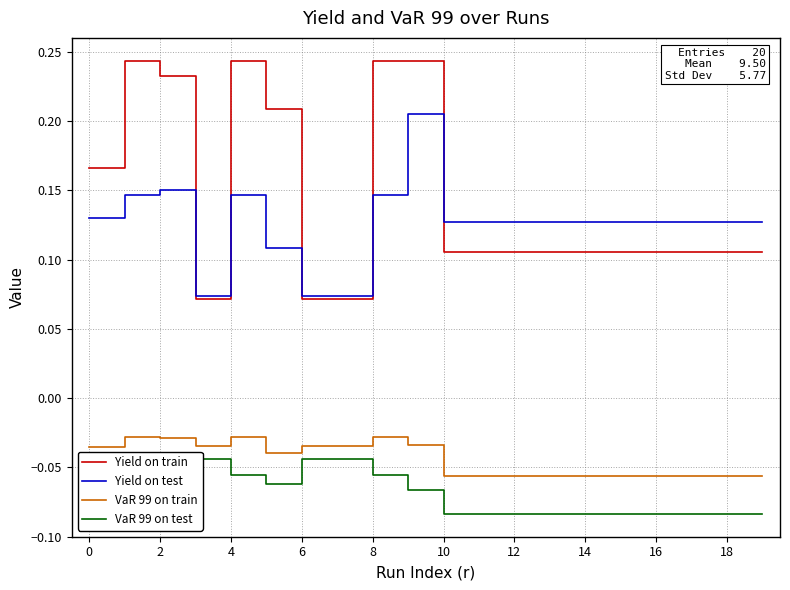

At how many categories does at least one series exceed 0?

20